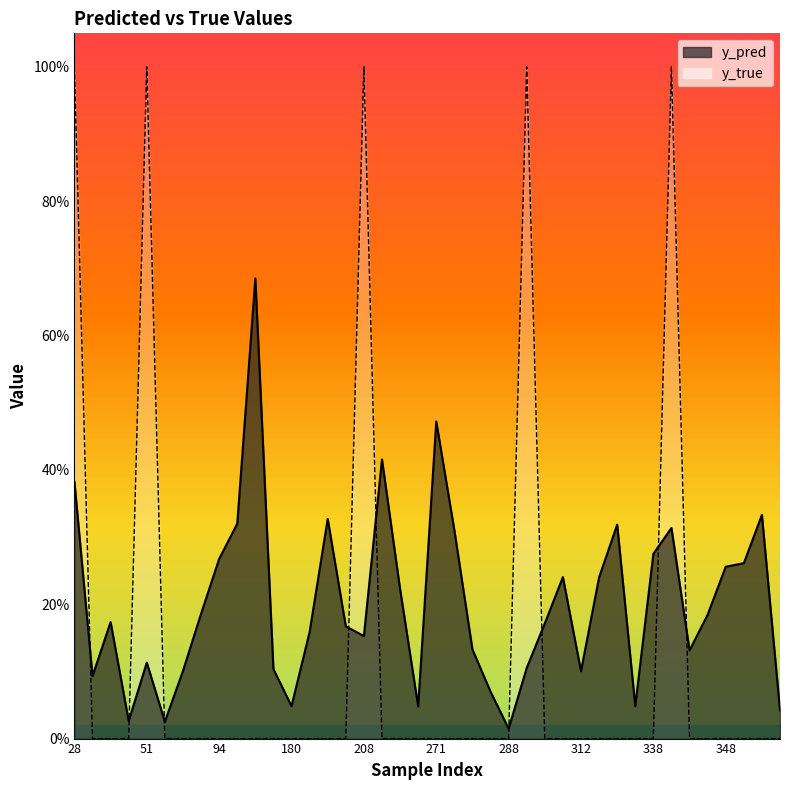

At which category does y_true reach its first local peak?

51